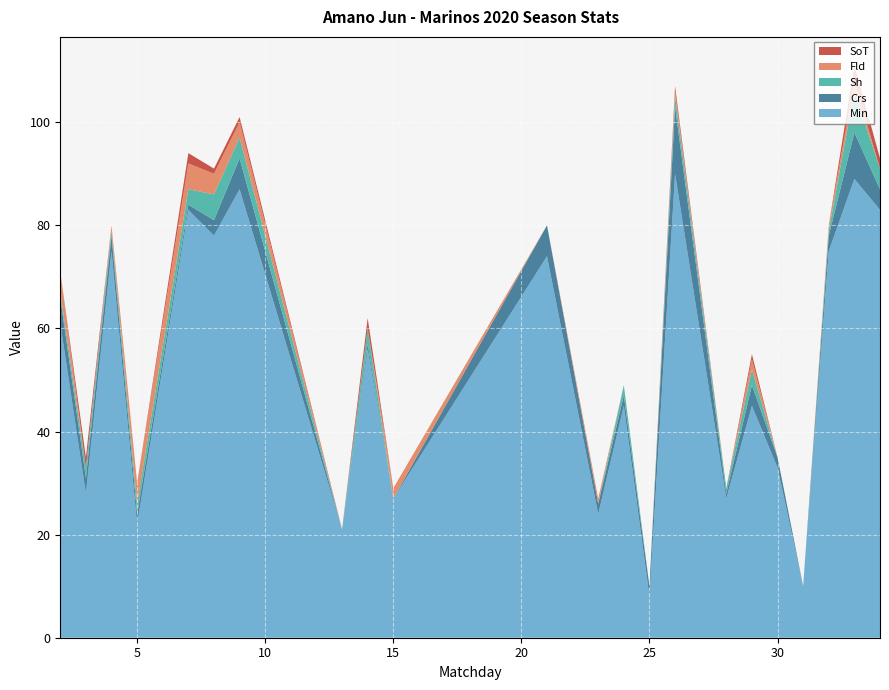

Reading right to left, extract all data points from this chart.

Min: 34=83	33=89	32=75	31=10	30=33	29=45	28=27	26=90	25=8	24=45	23=24	21=74	15=27	14=56	13=21	9=87	8=78	7=83	5=22	4=75	3=28	2=61
Crs: 34=4	33=9	32=3	31=0	30=2	29=4	28=1	26=13	25=2	24=2	23=2	21=6	15=0	14=1	13=0	9=6	8=3	7=1	5=2	4=3	3=3	2=5
Sh: 34=4	33=8	32=1	31=0	30=0	29=3	28=1	26=2	25=0	24=2	23=0	21=0	15=0	14=3	13=0	9=4	8=5	7=3	5=2	4=1	3=2	2=1
Fld: 34=0	33=2	32=1	31=0	30=0	29=2	28=0	26=1	25=0	24=0	23=1	21=0	15=2	14=0	13=0	9=3	8=4	7=5	5=4	4=1	3=0	2=4
SoT: 34=2	33=3	32=0	31=0	30=0	29=1	28=0	26=1	25=0	24=0	23=0	21=0	15=0	14=2	13=0	9=1	8=1	7=2	5=0	4=0	3=2	2=0